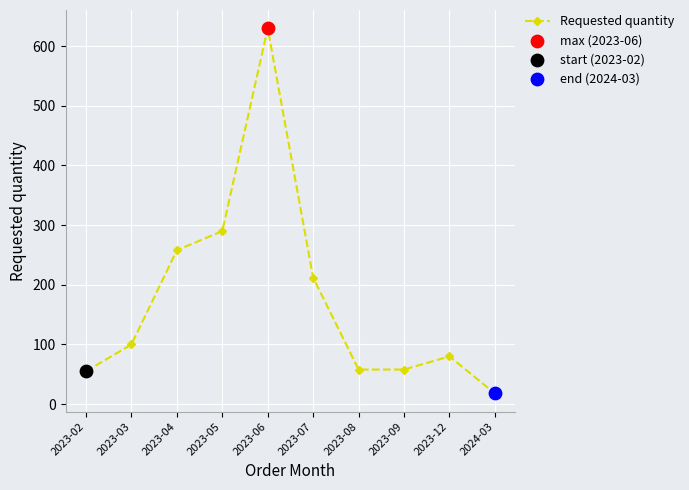

What is the ratio of the value at 2023-04 to the value at 2023-09?

4.4